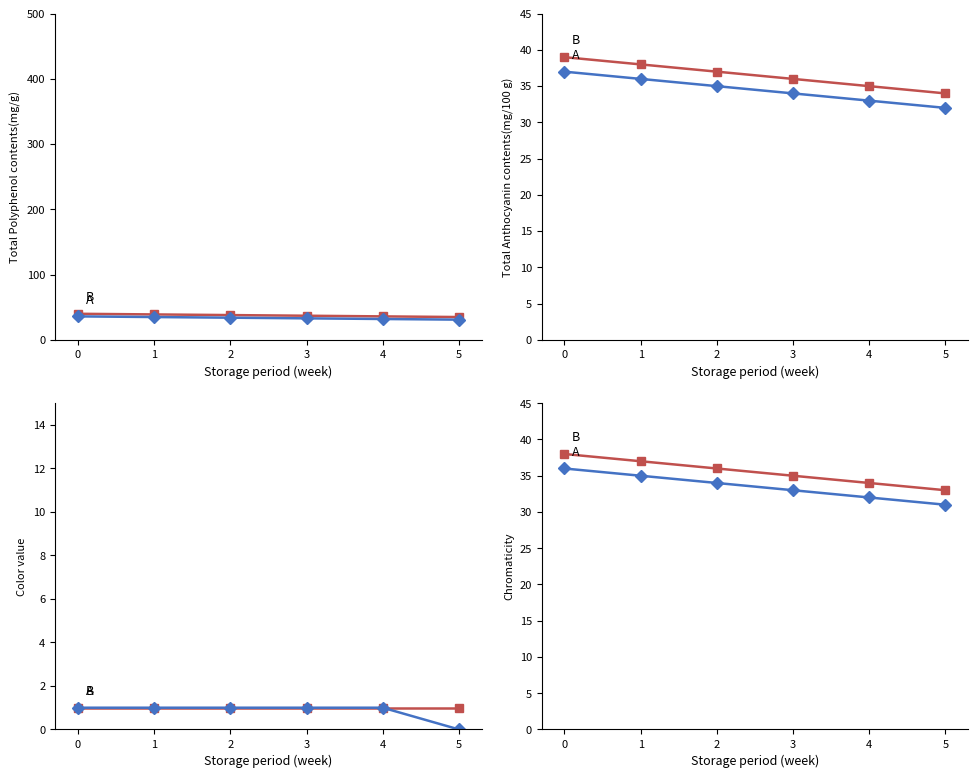

The value of B at 0 is 12. True or false?

False